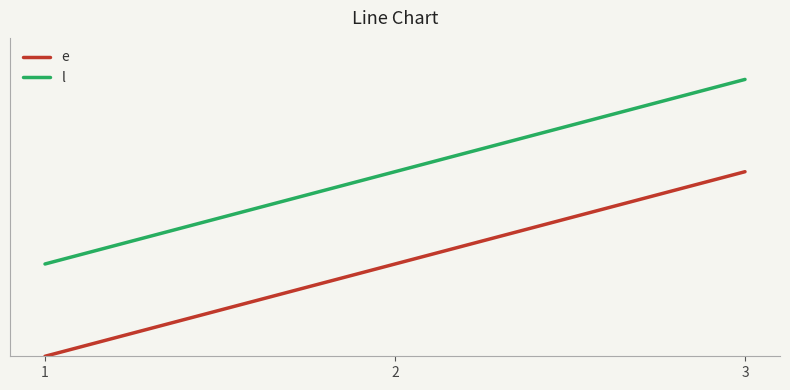

What is the difference between the e values at 1 and 2?

10